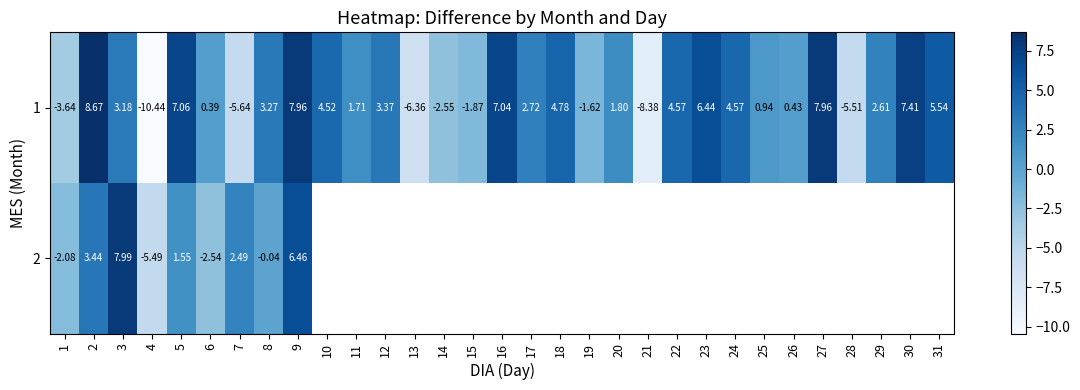

Between 26 and 12, which is larger?

12